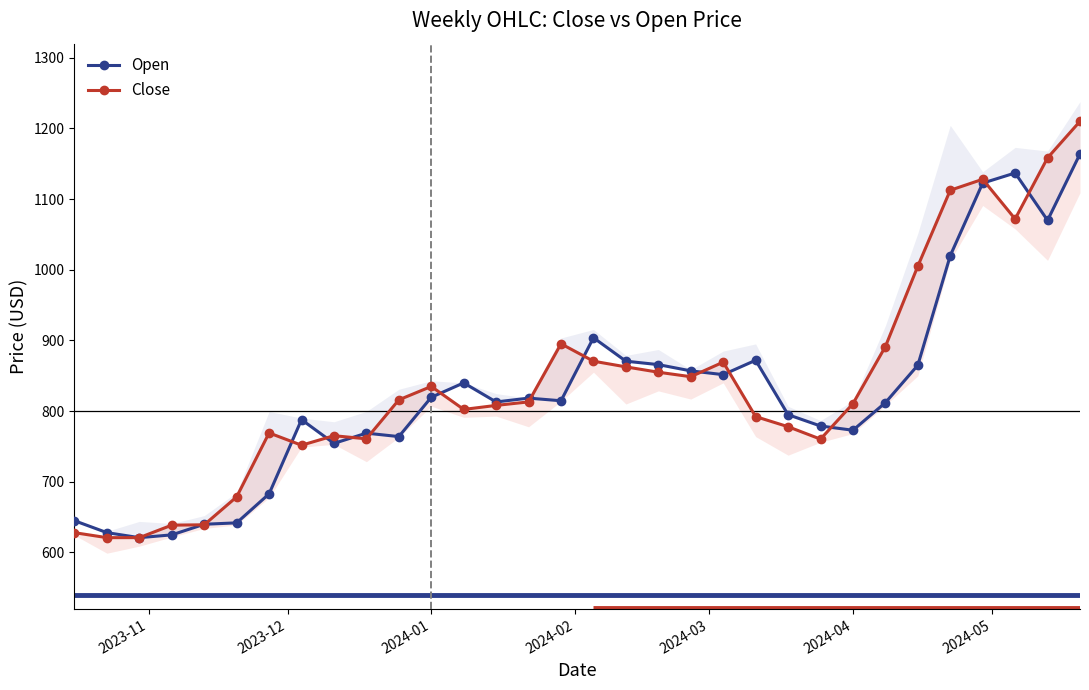

What are all the series names shown in the legend?

Open, Close